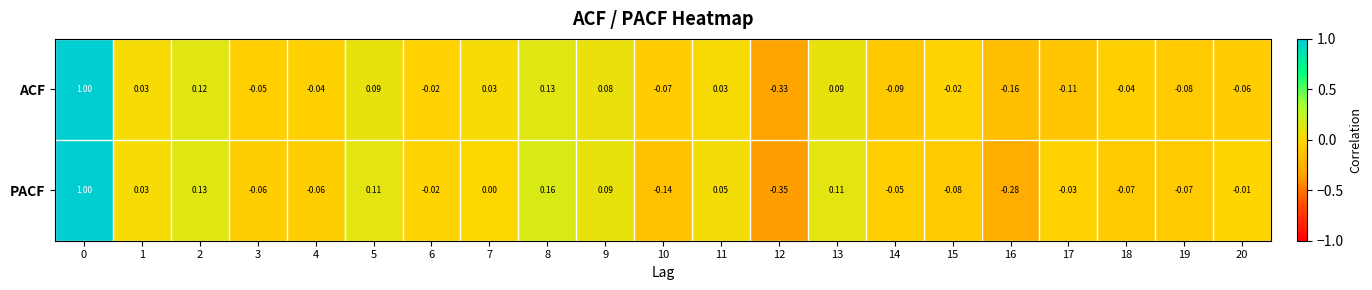

Rank the series at 11 from highest to lowest value.

PACF, ACF